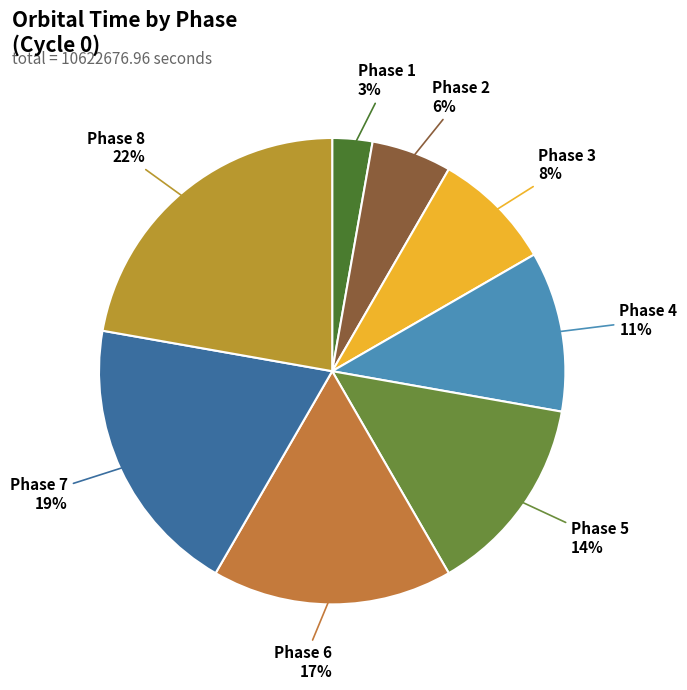

Which has a higher value, Phase 7 or Phase 4?

Phase 7